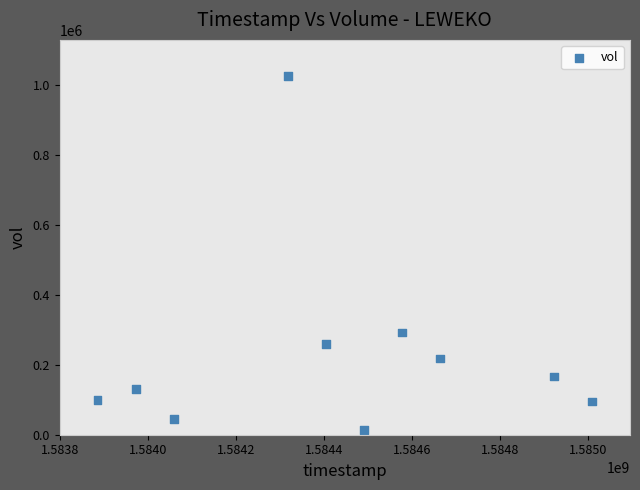

What Y value in the scatter plot is closest to 519750?

292100